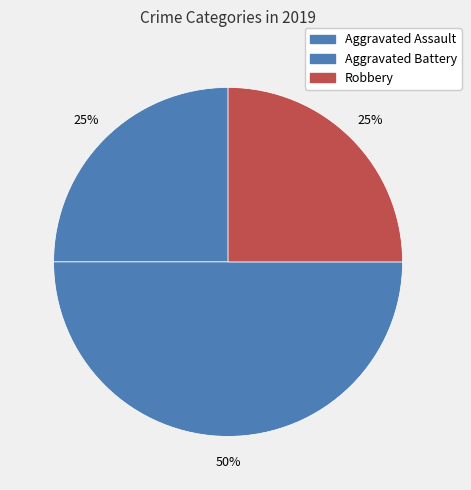

Count the number of slices in the pie.

3